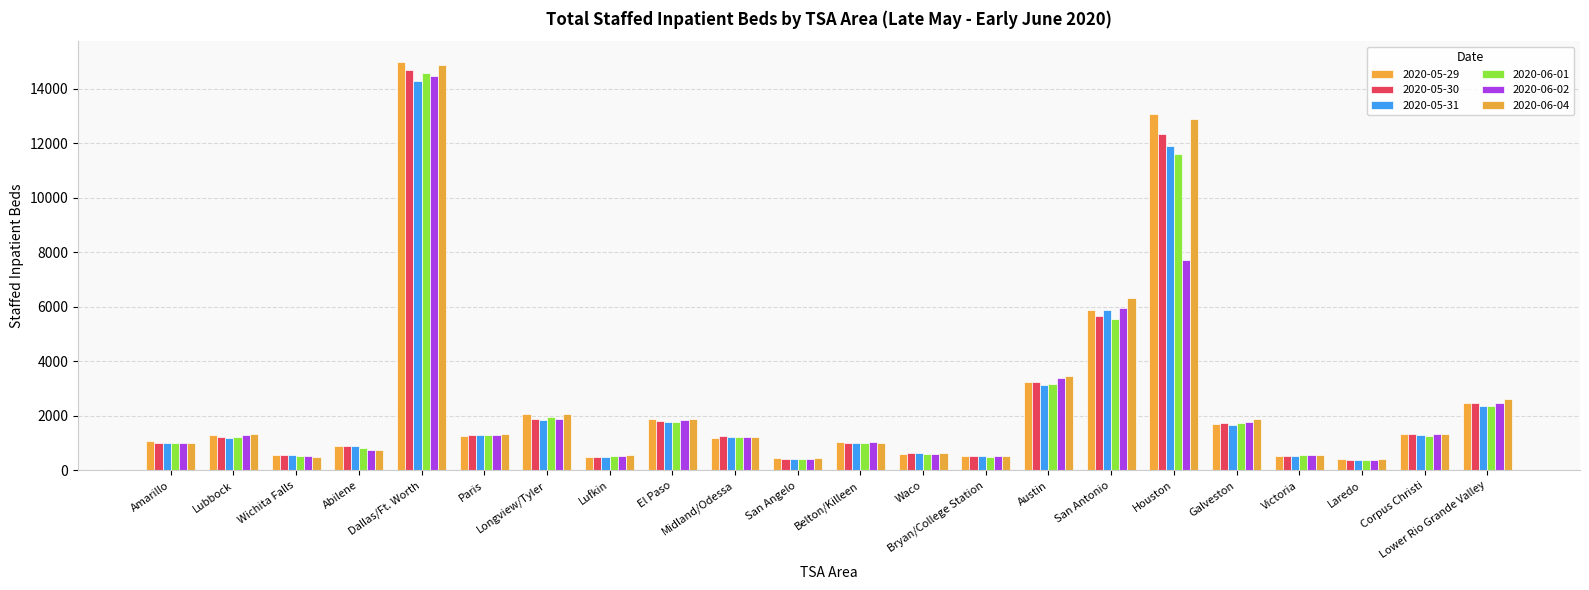

Which series has the largest range (max minus min)?

2020-05-29